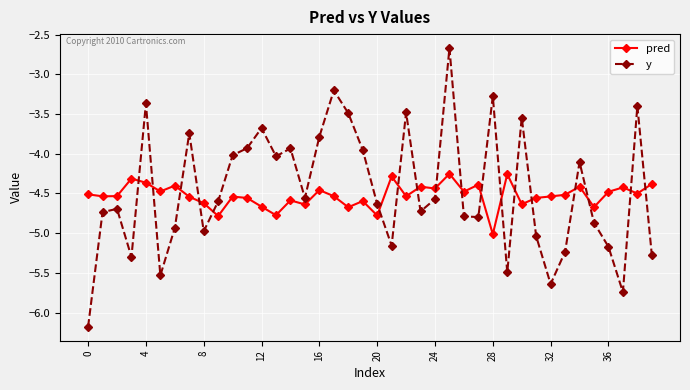

True or false: y and pred intersect in this chart.

True